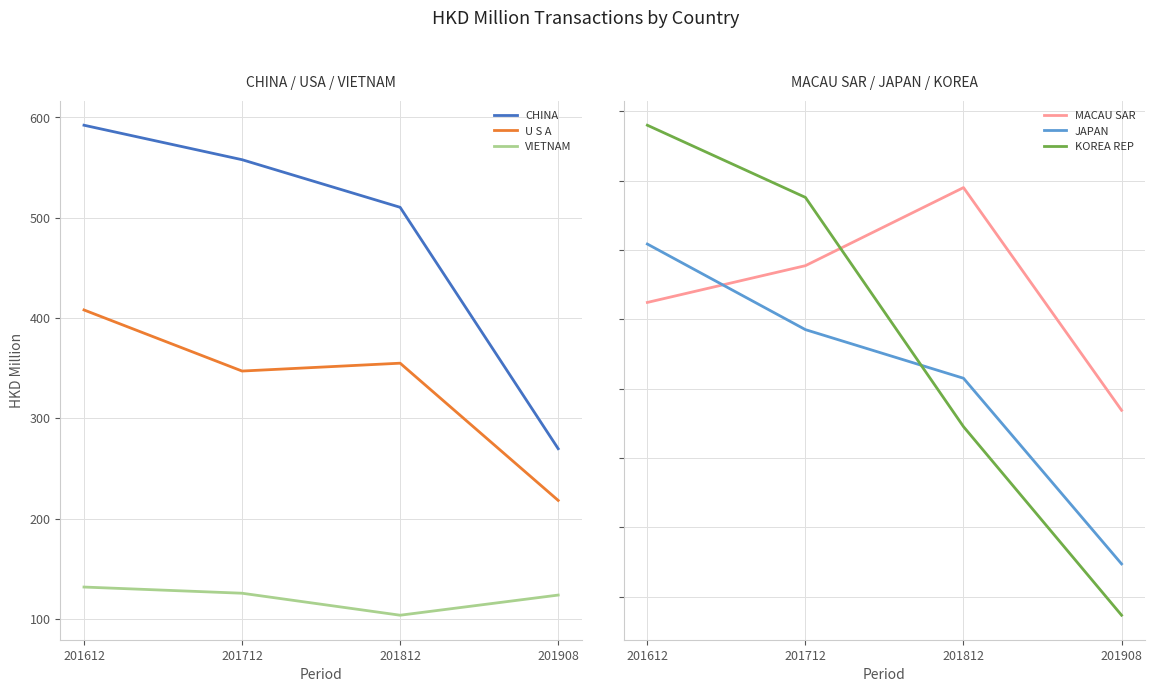

How many lines are shown in the chart?

6